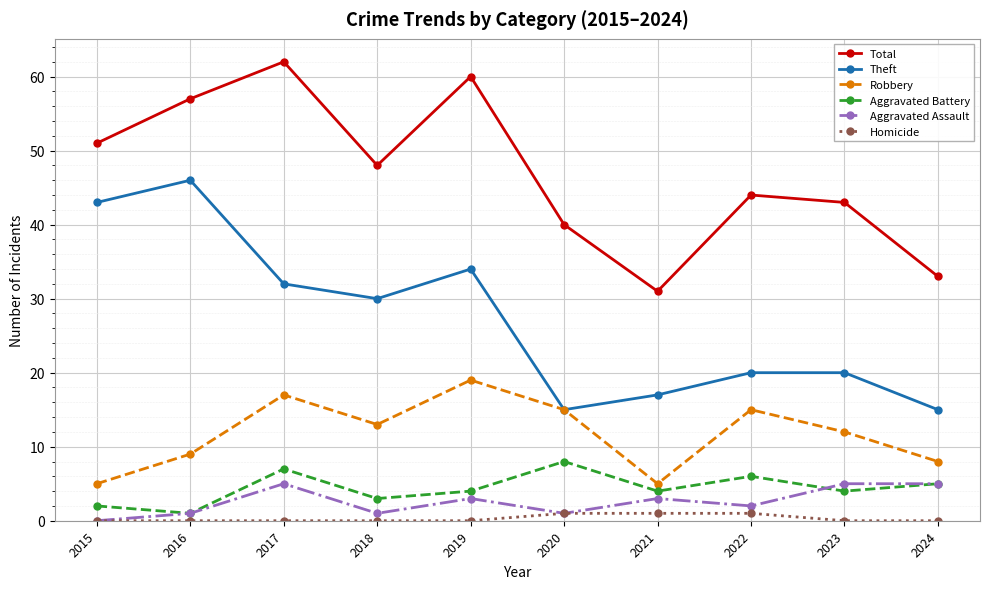

What is the maximum value shown in the chart?

62